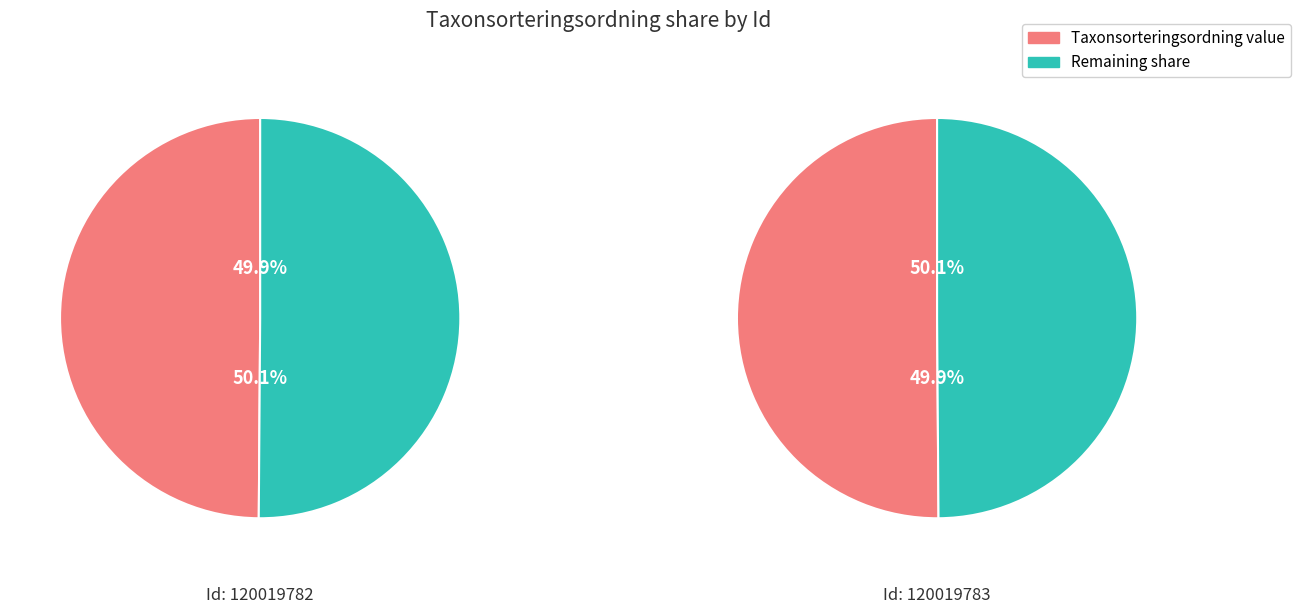

Is it true that 120019782 is 42% of the pie?

False